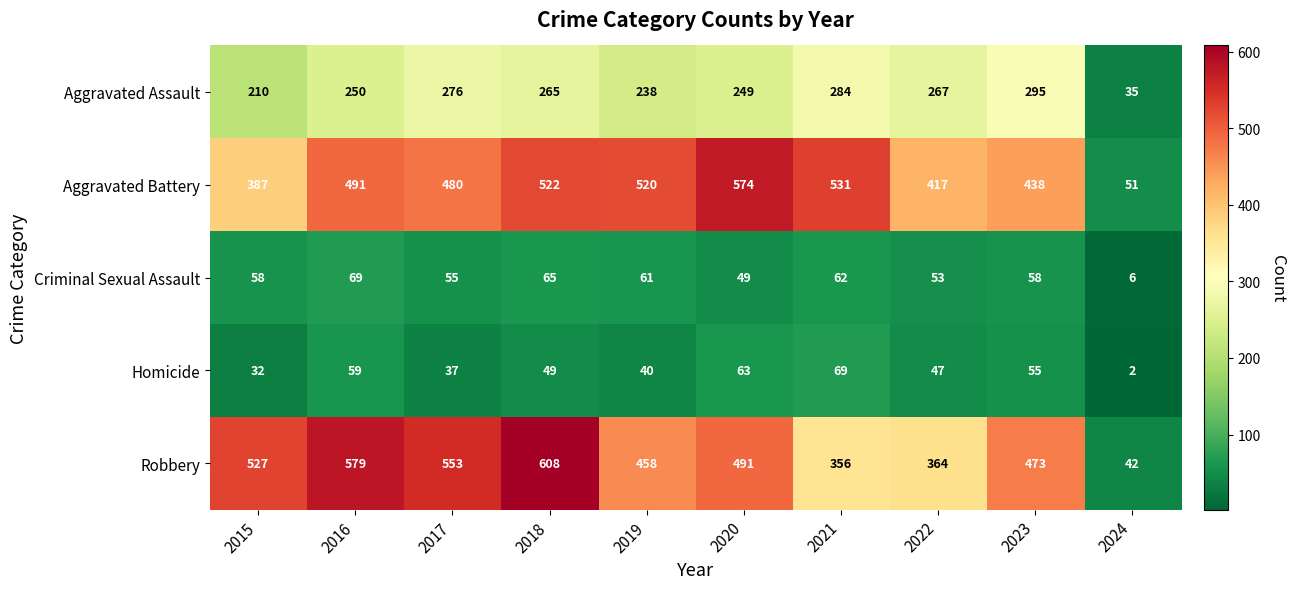

What is the sum of the Homicide values at 2022 and 2020?

110